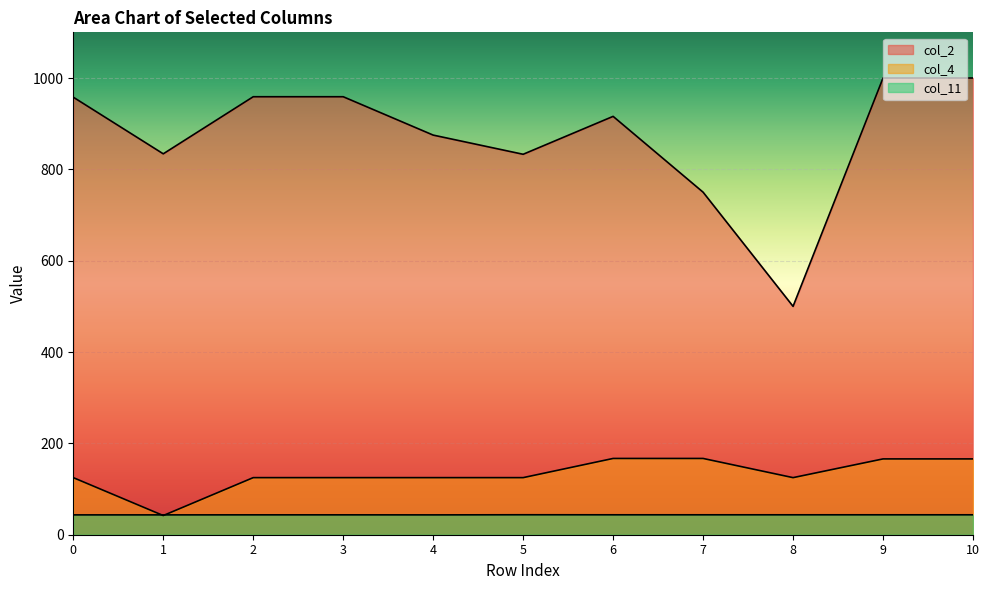

List the labels in order of col_4 value, largest first.

6, 7, 9, 10, 0, 2, 3, 4, 5, 8, 1